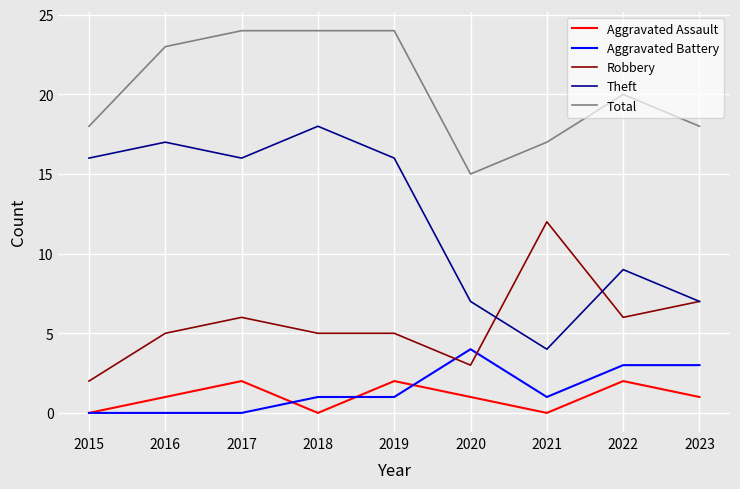

Is this an area chart (filled region under the line)?

No